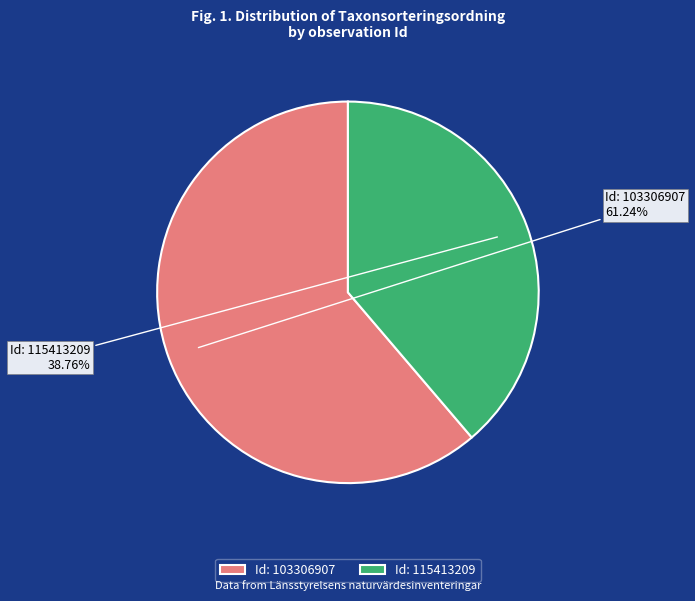

Rank the categories by value from highest to lowest.

Id: 103306907, Id: 115413209